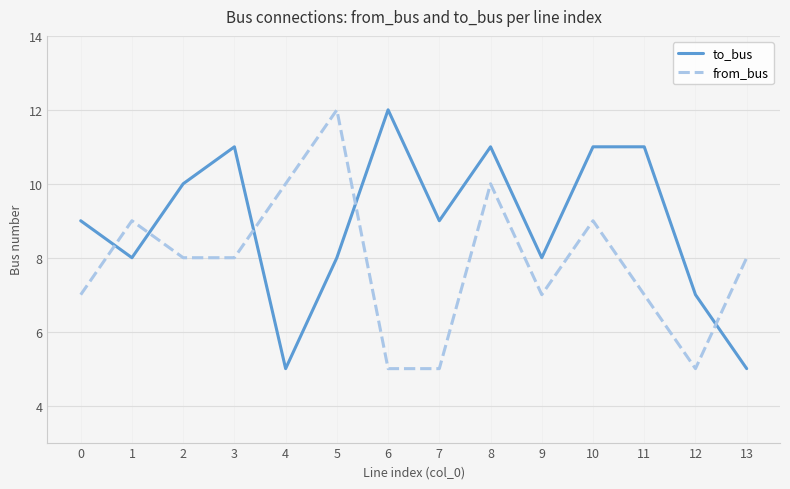

Is the value of to_bus at 9 greater than the value of from_bus at 11?

Yes